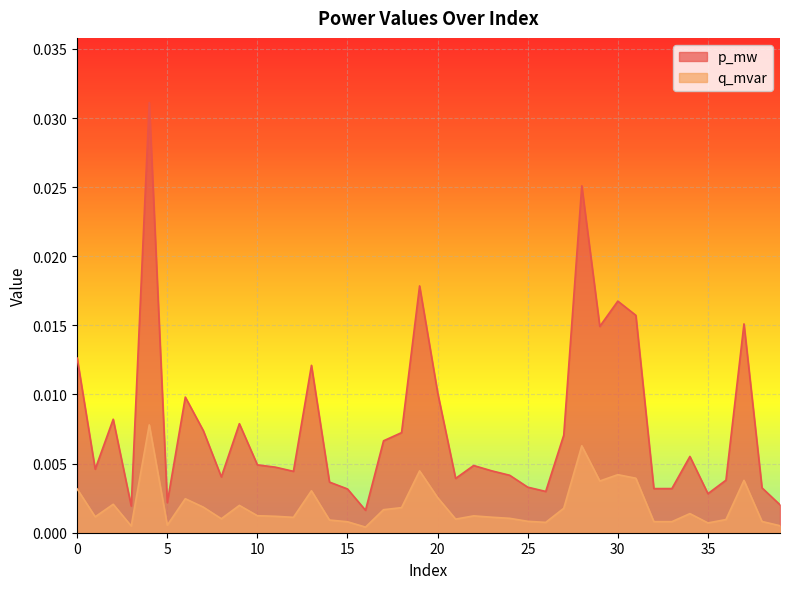

At how many categories does at least one series exceed 0?

40